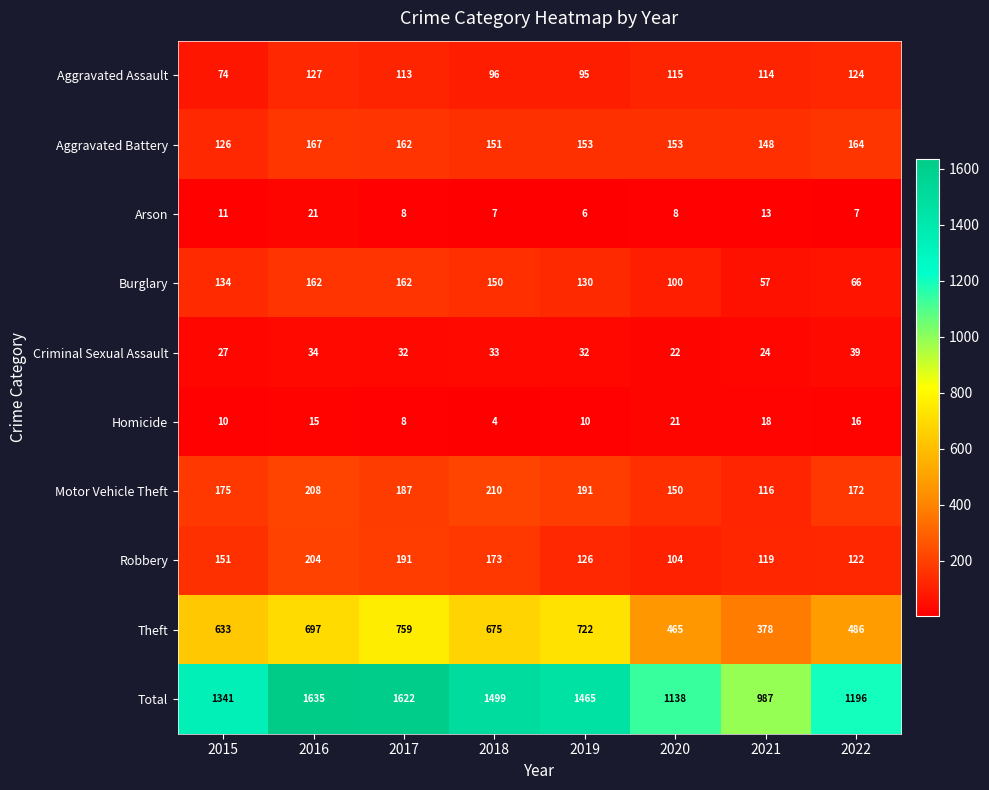

The value of Aggravated Assault at 2022 is 214. True or false?

False